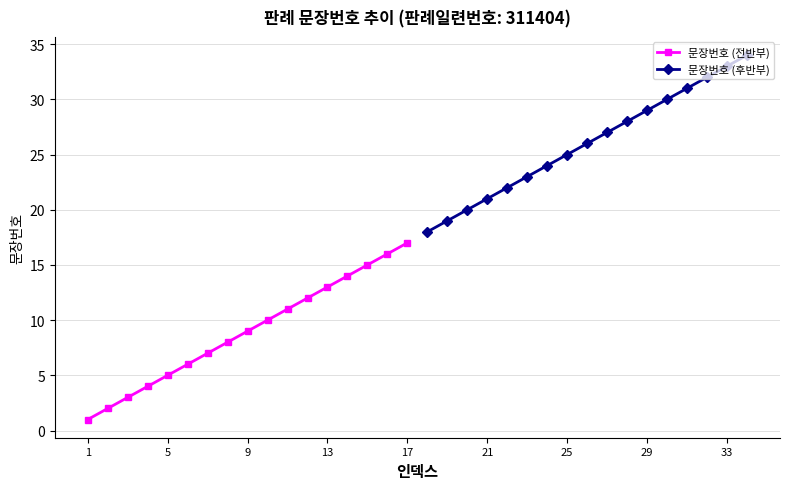

What is the maximum value for 문장번호 (전반부)?

17